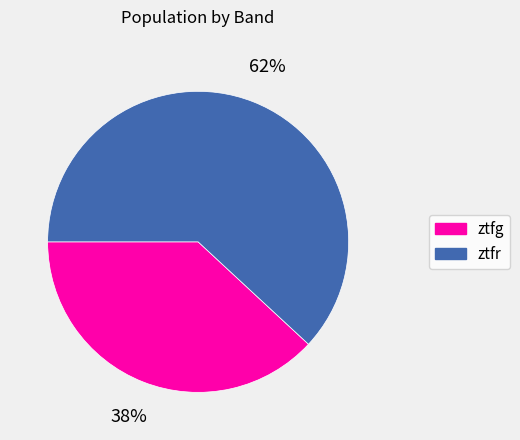

Which has a higher value, ztfr or ztfg?

ztfr